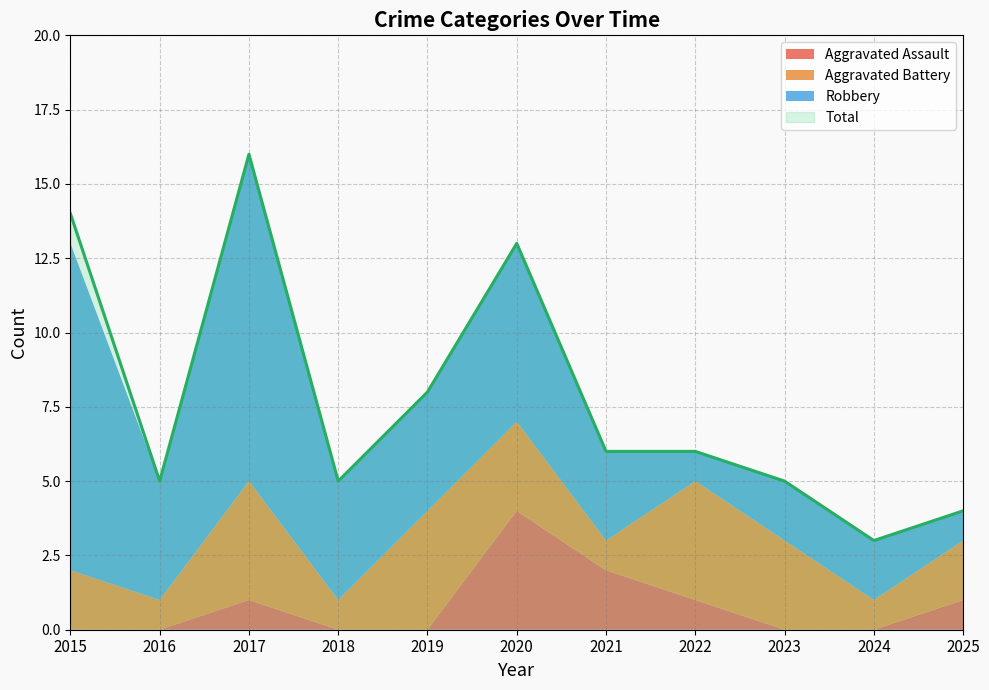

Count the Robbery values in the range 2 to 6.

7